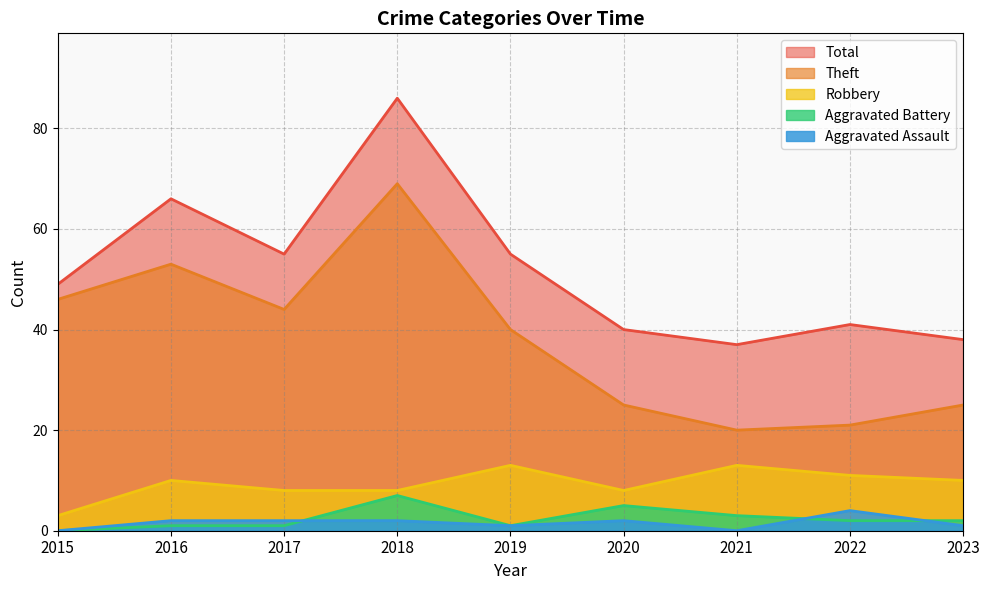

True or false: Theft and Aggravated Battery cross at least once.

False